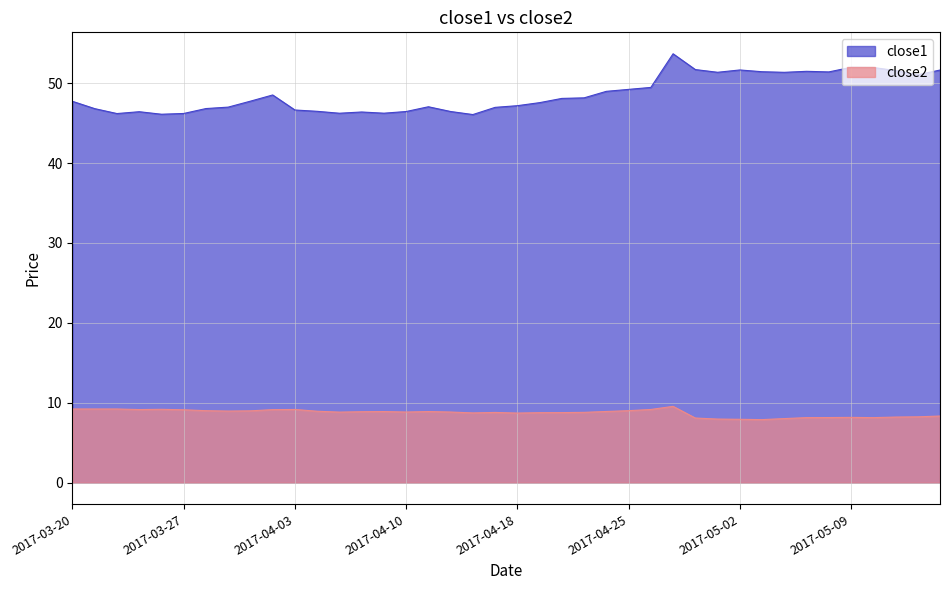

Is it true that close2 equals 8.9 at 2017-04-24?

True